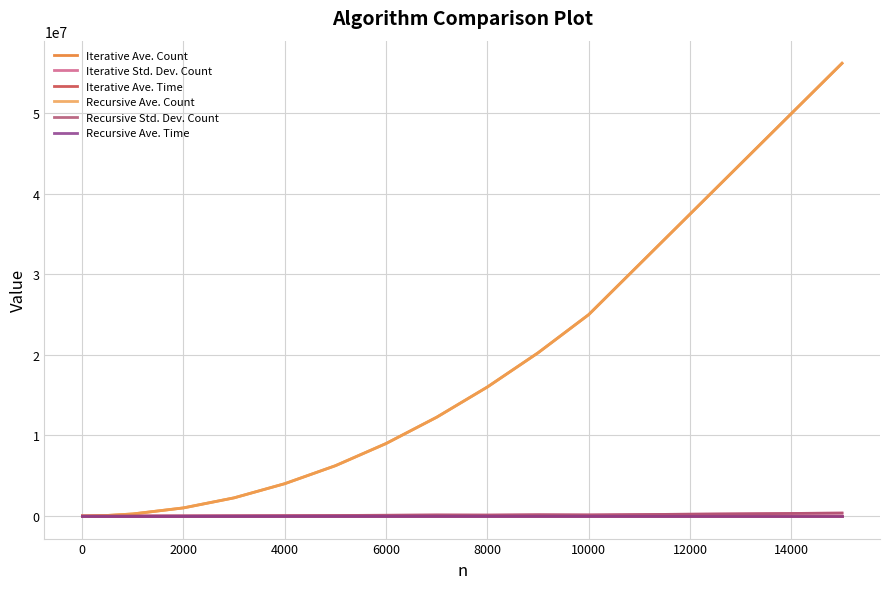

Count the number of categories in the chart.

19